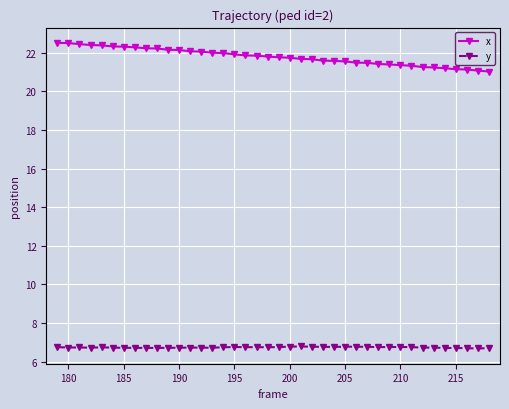

What is the maximum value shown in the chart?

22.5